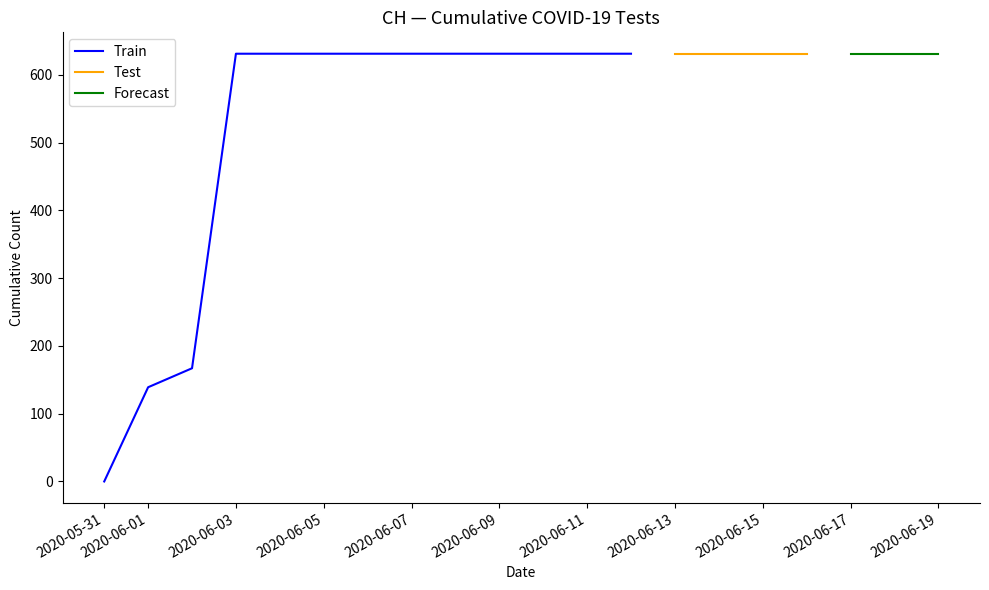

Rank the categories by value from highest to lowest.

2020-06-03, 2020-06-04, 2020-06-05, 2020-06-06, 2020-06-07, 2020-06-08, 2020-06-09, 2020-06-10, 2020-06-11, 2020-06-12, 2020-06-13, 2020-06-14, 2020-06-15, 2020-06-16, 2020-06-17, 2020-06-18, 2020-06-19, 2020-06-02, 2020-06-01, 2020-05-31